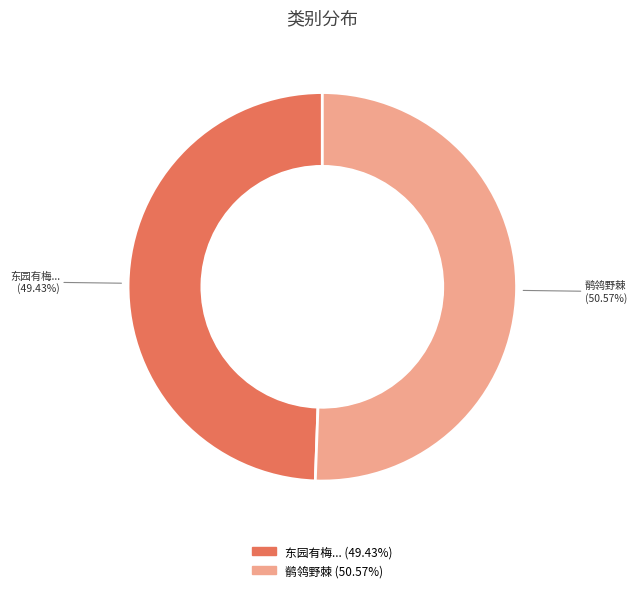

Is there any slice that represents more than half of the pie?

Yes